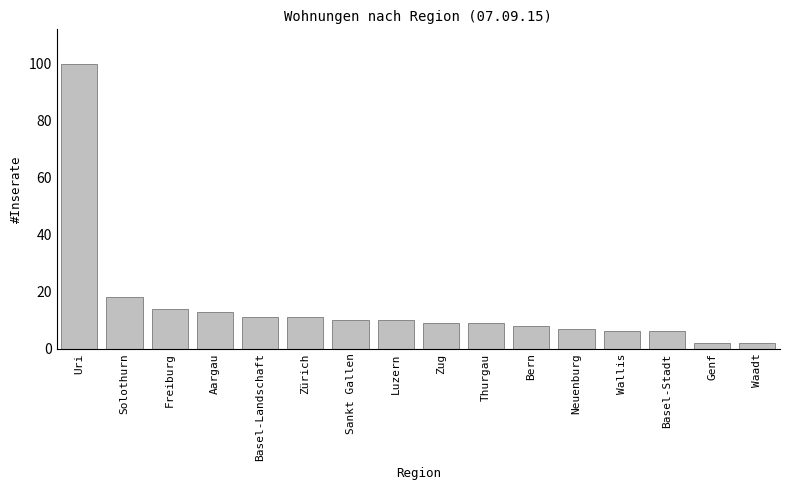

Reading left to right, extract all data points from this chart.

Uri=100	Solothurn=18	Freiburg=14	Aargau=13	Basel-Landschaft=11	Zürich=11	Sankt Gallen=10	Luzern=10	Zug=9	Thurgau=9	Bern=8	Neuenburg=7	Wallis=6	Basel-Stadt=6	Genf=2	Waadt=2